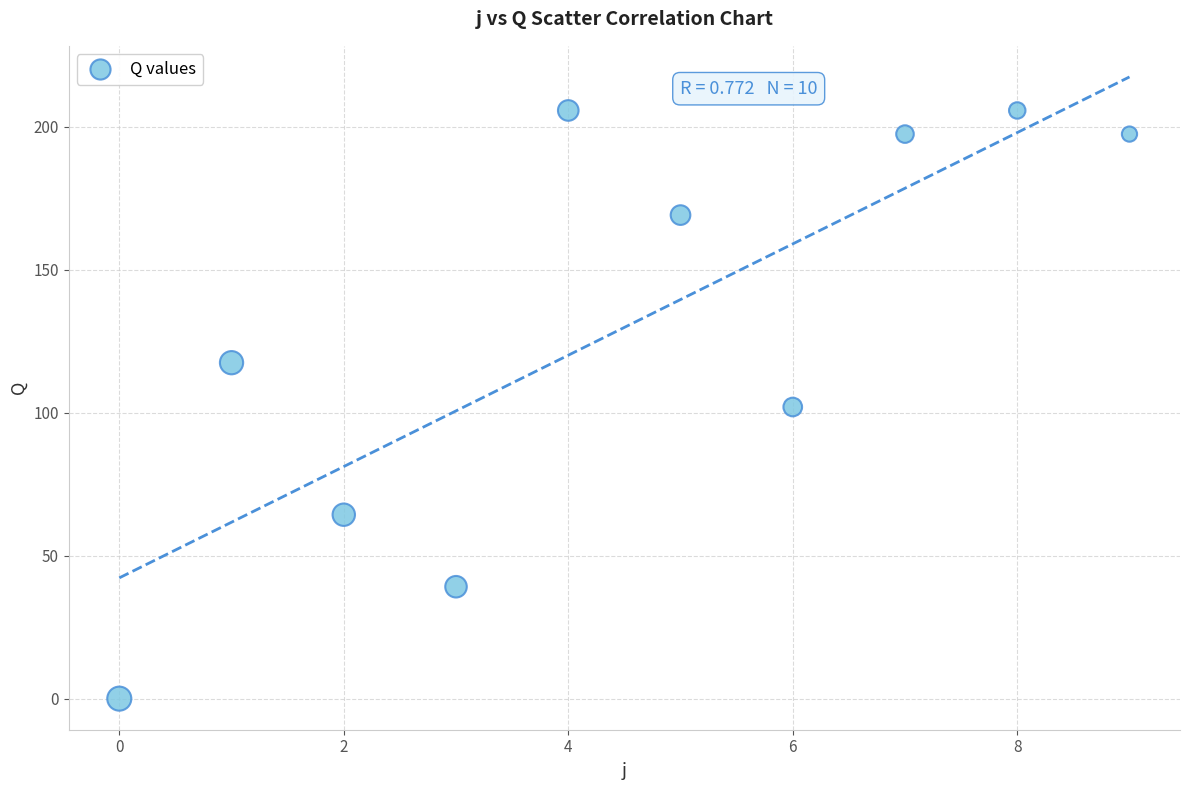

What is the range of Y values (max minus min)?

205.6